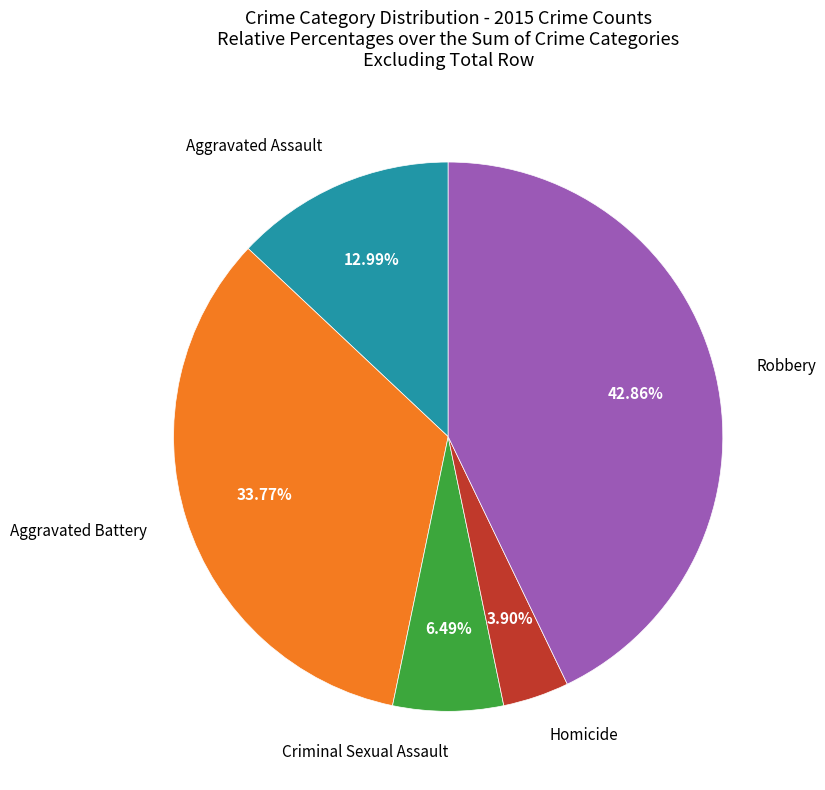

Does any single category account for the majority?

No